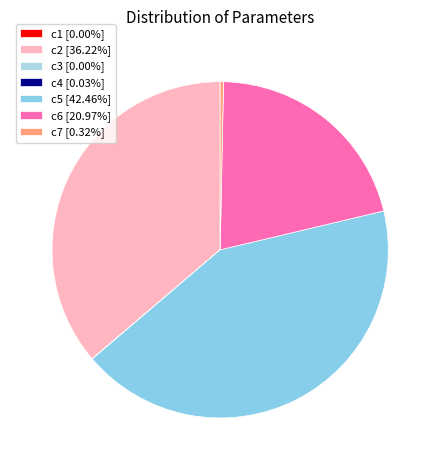

What is the smallest slice in the pie chart?

c3